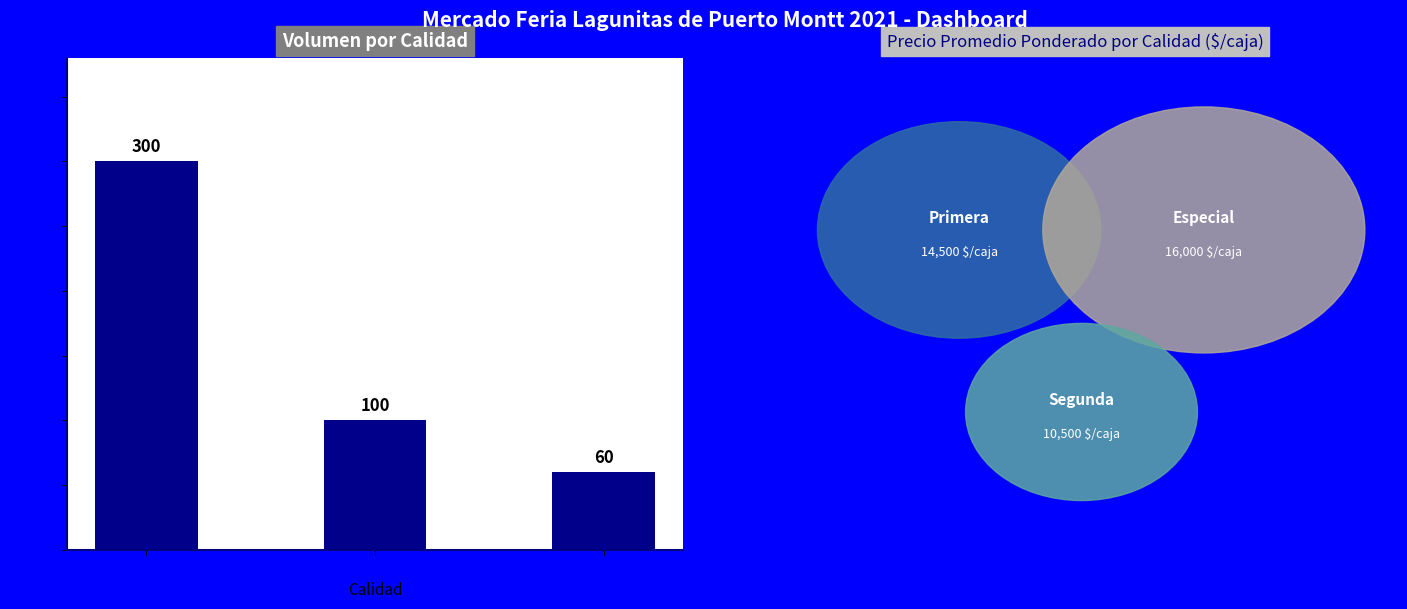

At which label is the value closest to 180?

Segunda